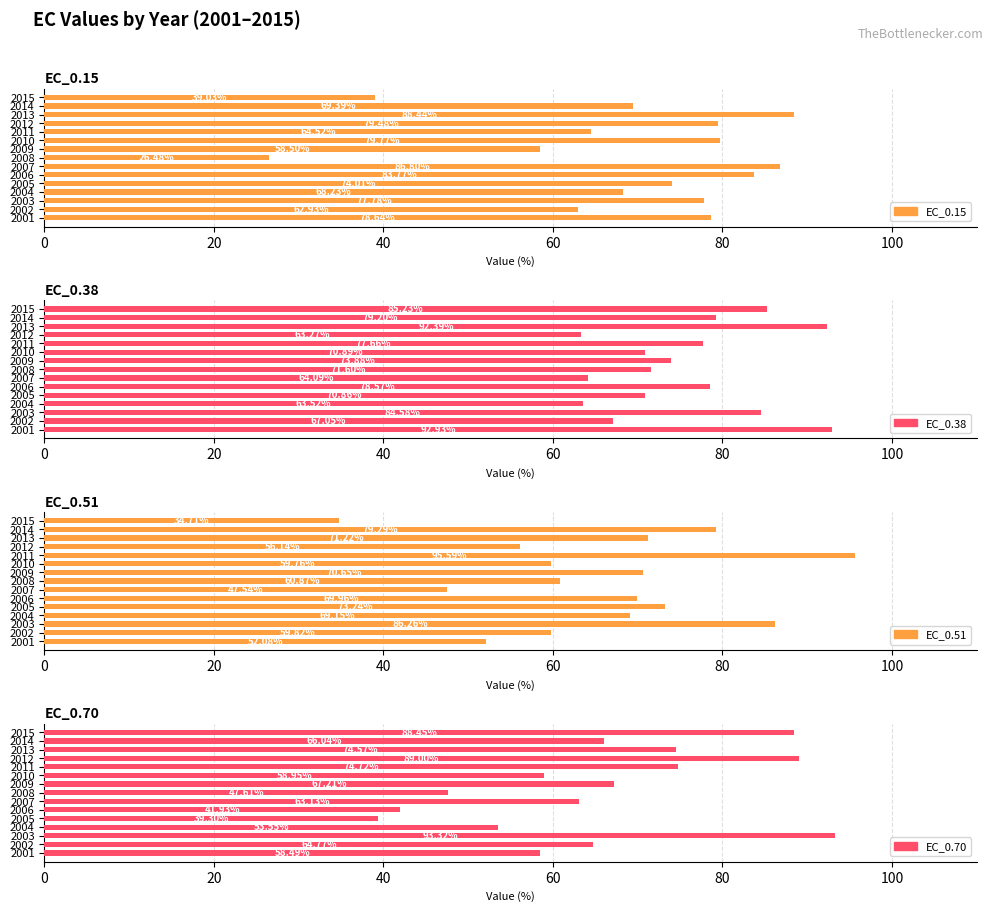

What is the difference between the second highest and second lowest values in the EC_0.70 series?

47.1